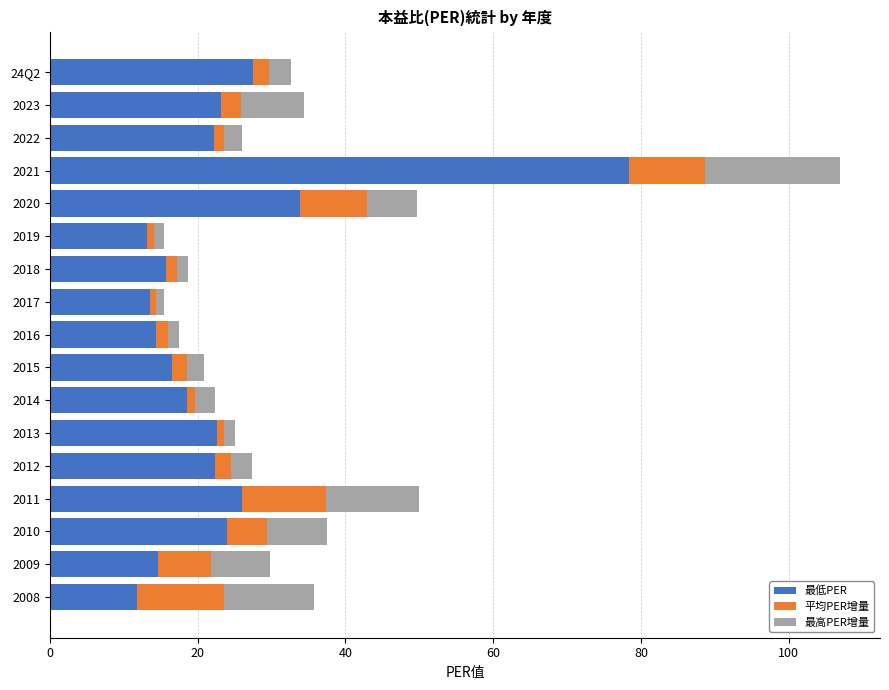

Which category has the highest value in the 最低PER series?

2021